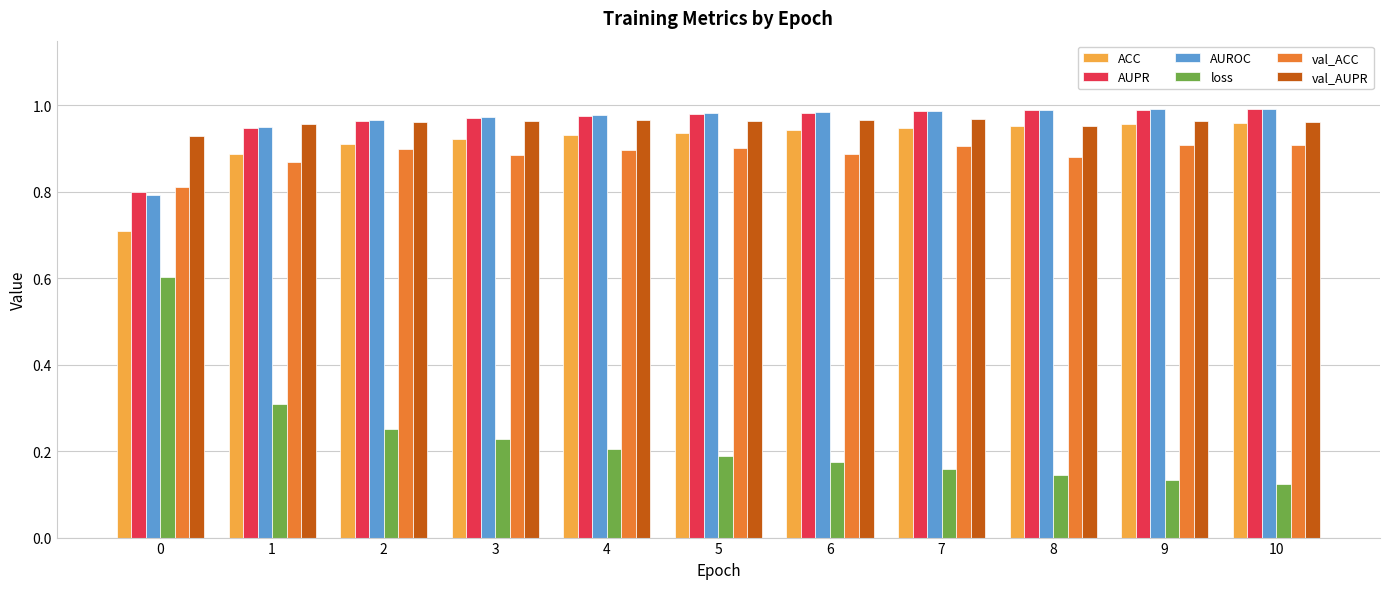

What is the total value across all series at 10?

4.9